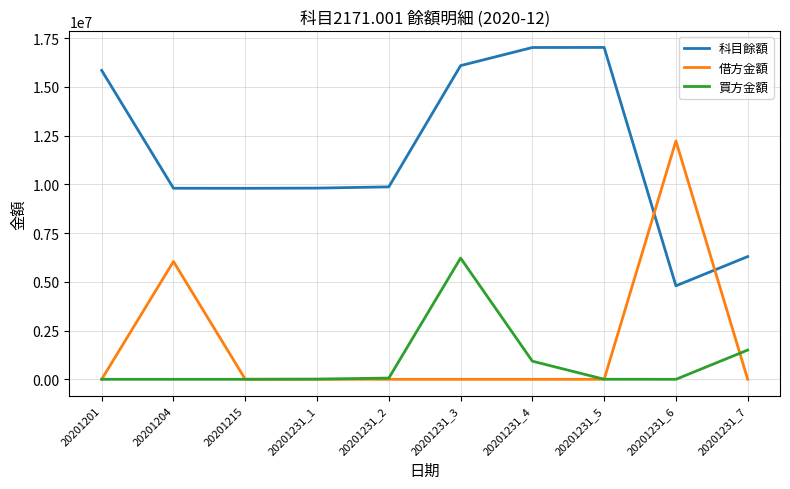

In 買方金額, how many points are higher than both neighbors (excluding endpoints)?

1